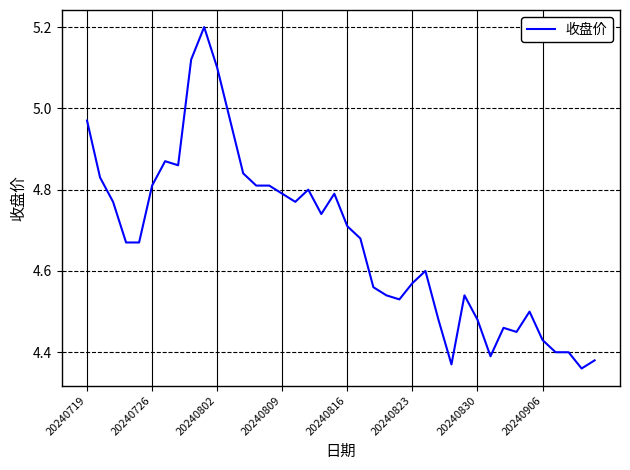

What is the maximum value shown in the chart?

5.2